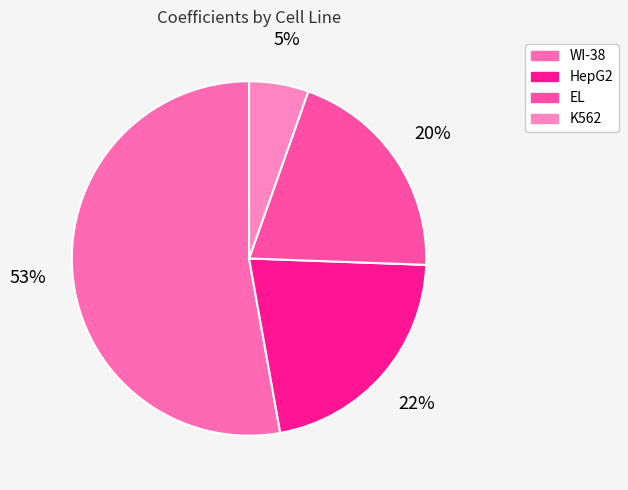

Combined, do WI-38 and EL account for over 50%?

Yes